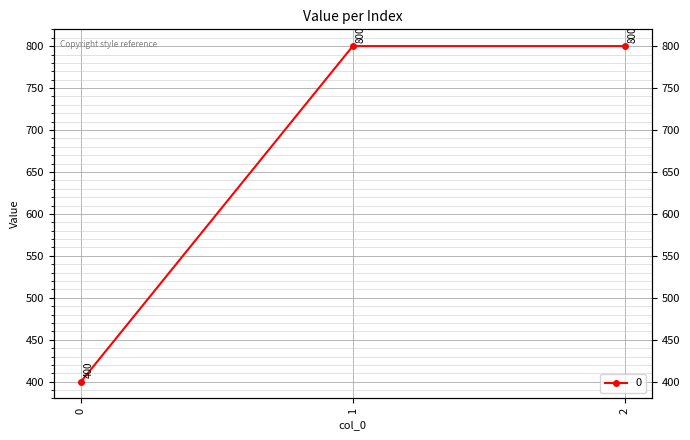

What is the value of the 1st point from the left?

400